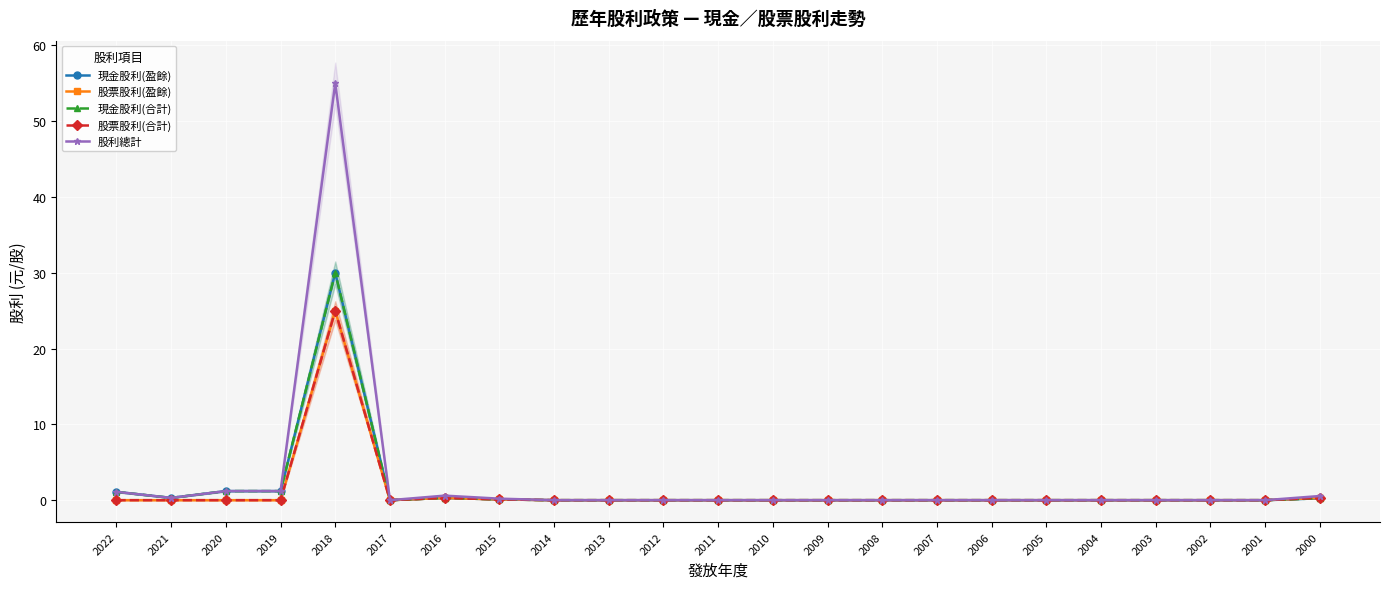

What is the difference between the second highest and minimum values in the 股利總計 series?

1.2